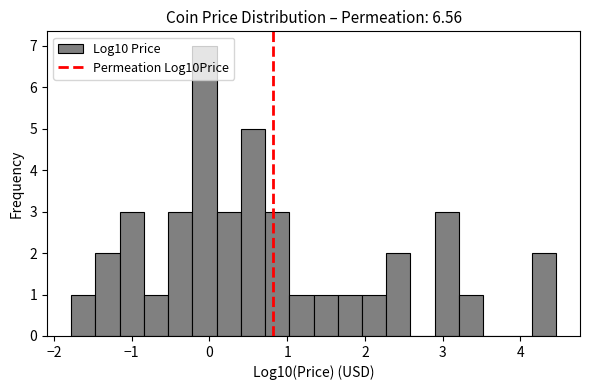

Read against the x-axis, roughly where is the centre of the tallest bar?

-0.1